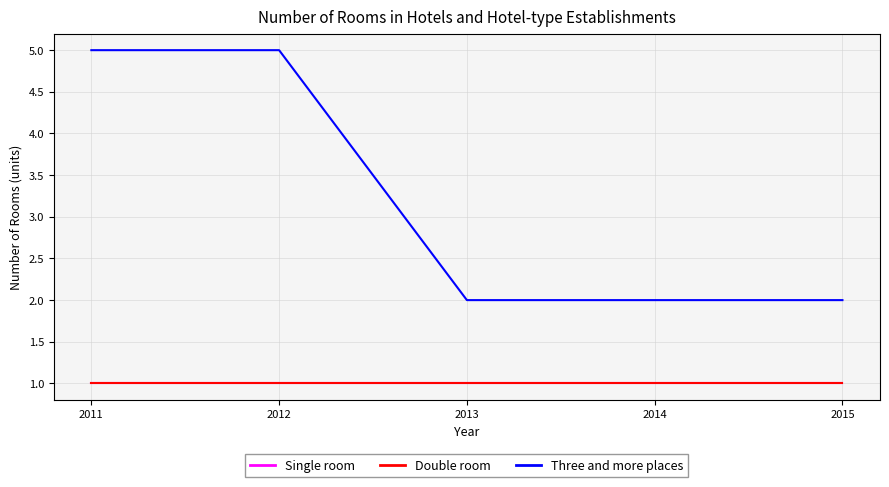

Reading left to right, list all the values displayed in this chart.

Single room: 2011=1	2012=1	2013=1	2014=1	2015=1
Double room: 2011=1	2012=1	2013=1	2014=1	2015=1
Three and more places: 2011=5	2012=5	2013=2	2014=2	2015=2